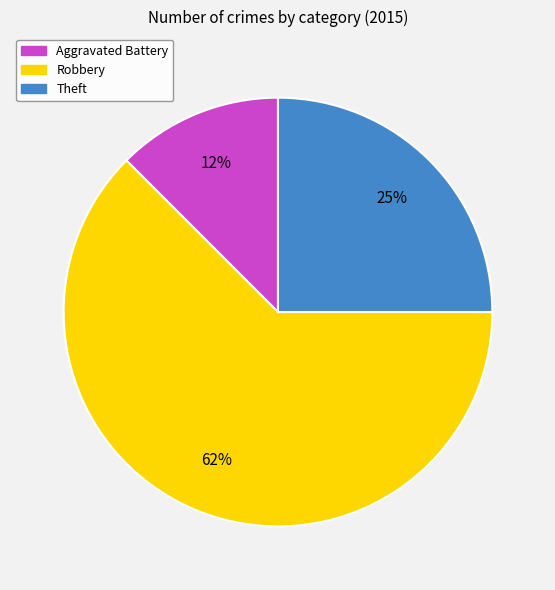

Which category has the smallest portion of the pie?

Aggravated Battery